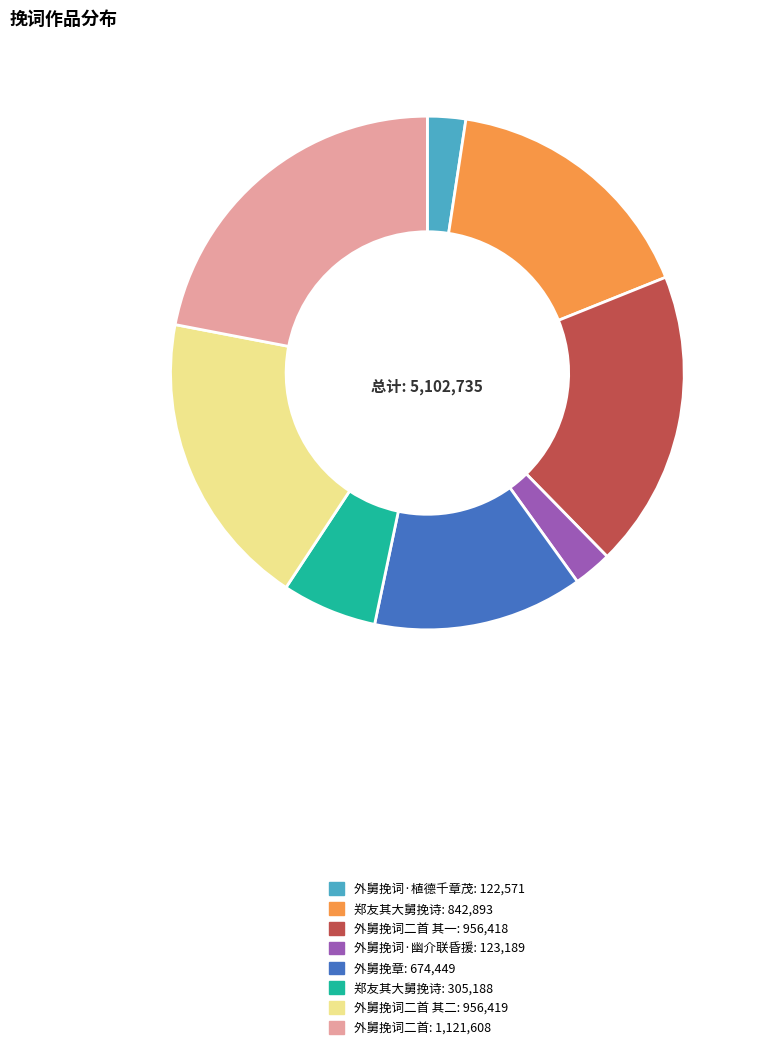

Does any single category account for the majority?

No